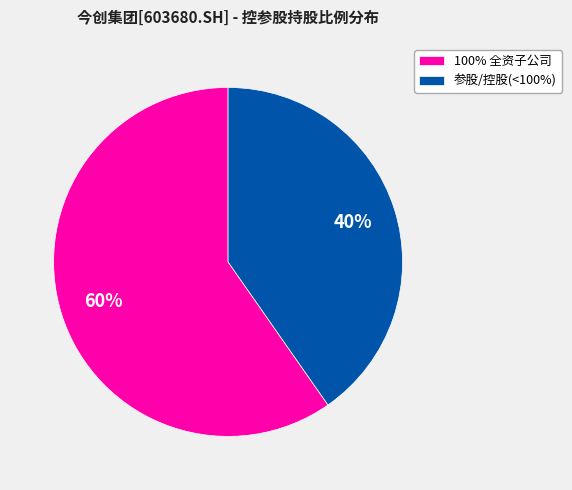

True or false: 100% 全资子公司 accounts for 60% of the total.

True